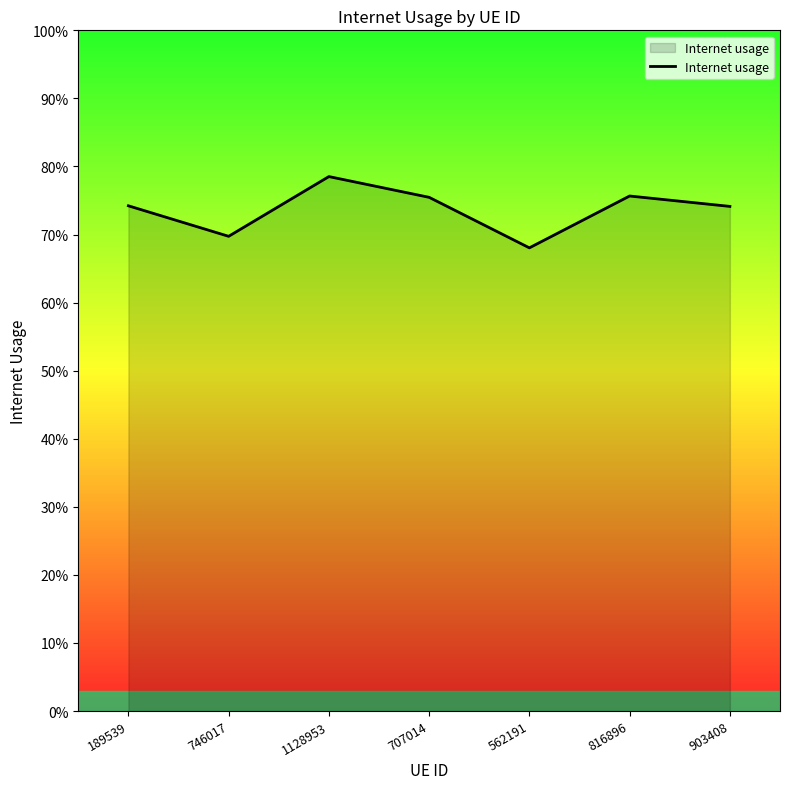

What is the greatest value displayed?

0.8